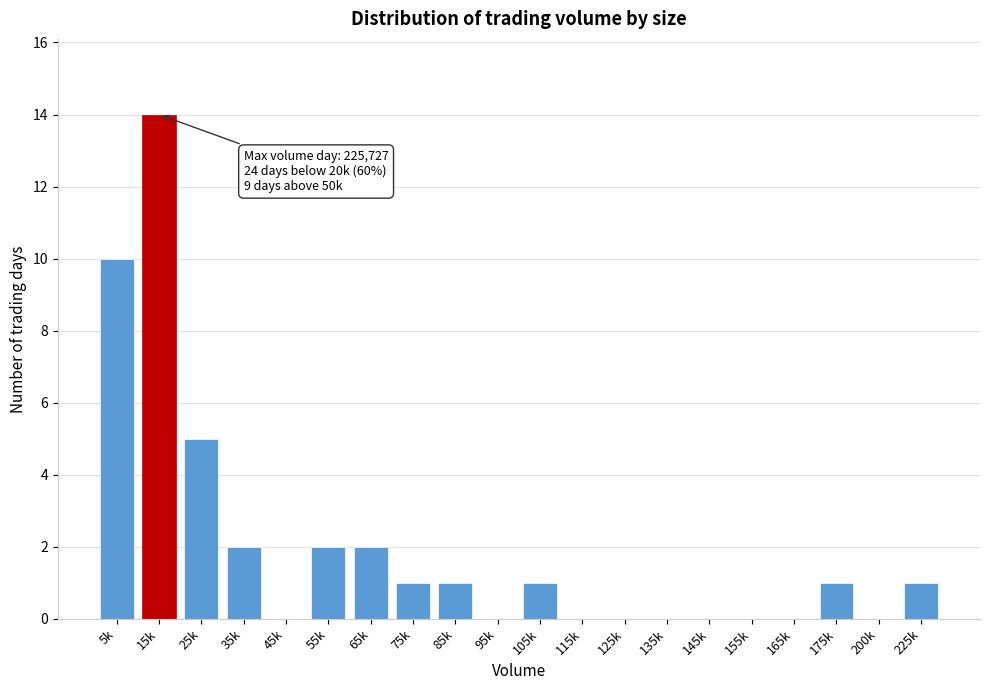

Reading right to left, what are all the values shown in this chart?

225k=1	200k=0	175k=1	165k=0	155k=0	145k=0	135k=0	125k=0	115k=0	105k=1	95k=0	85k=1	75k=1	65k=2	55k=2	45k=0	35k=2	25k=5	15k=14	5k=10